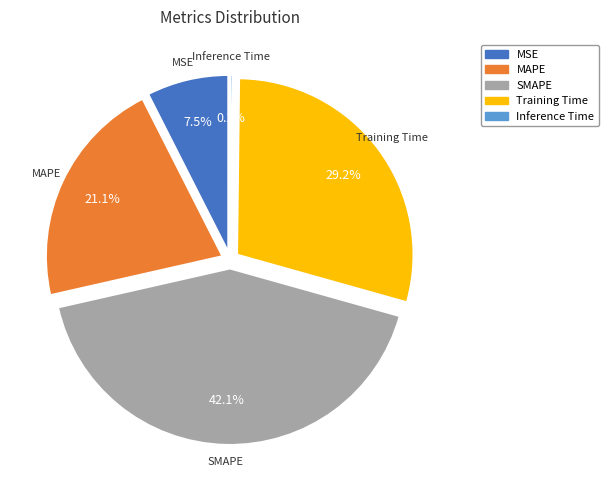

To the nearest percent, what is the average slice percentage?

20%